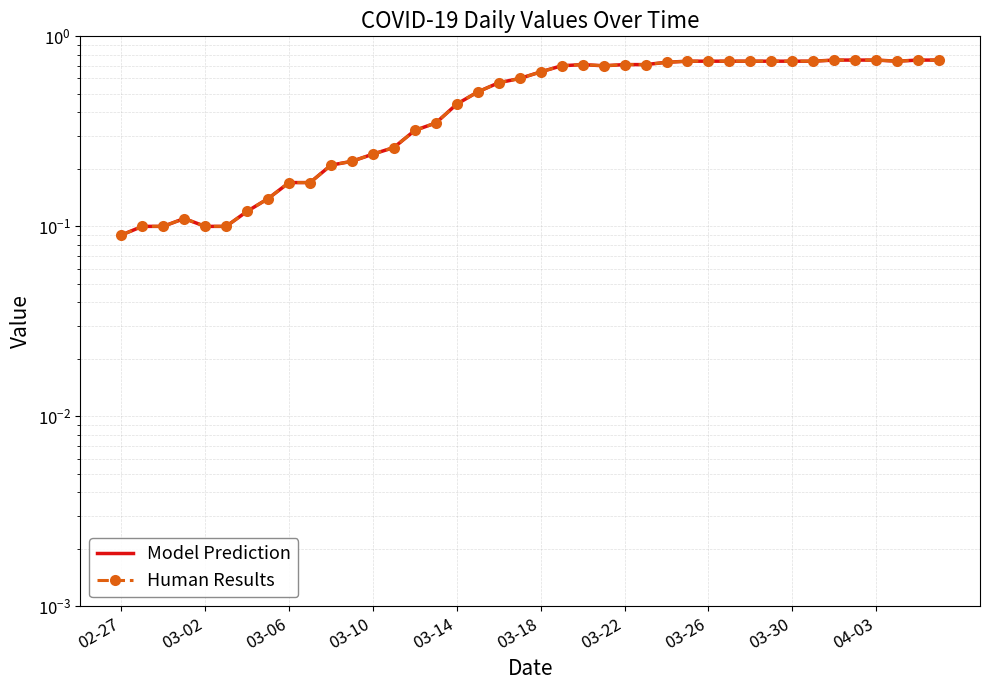

What position from the left is 04-03?

37